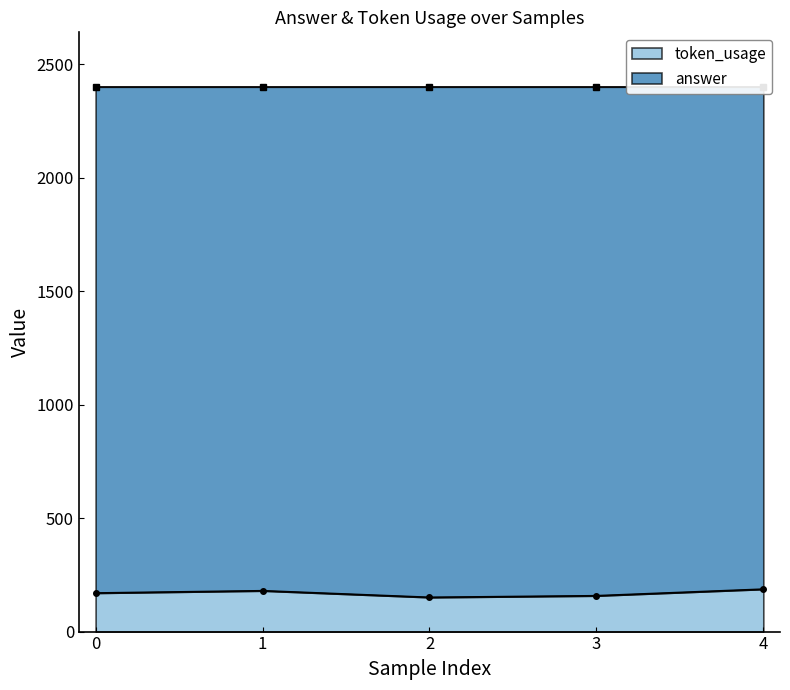

Which category has the lowest value across all series?

2